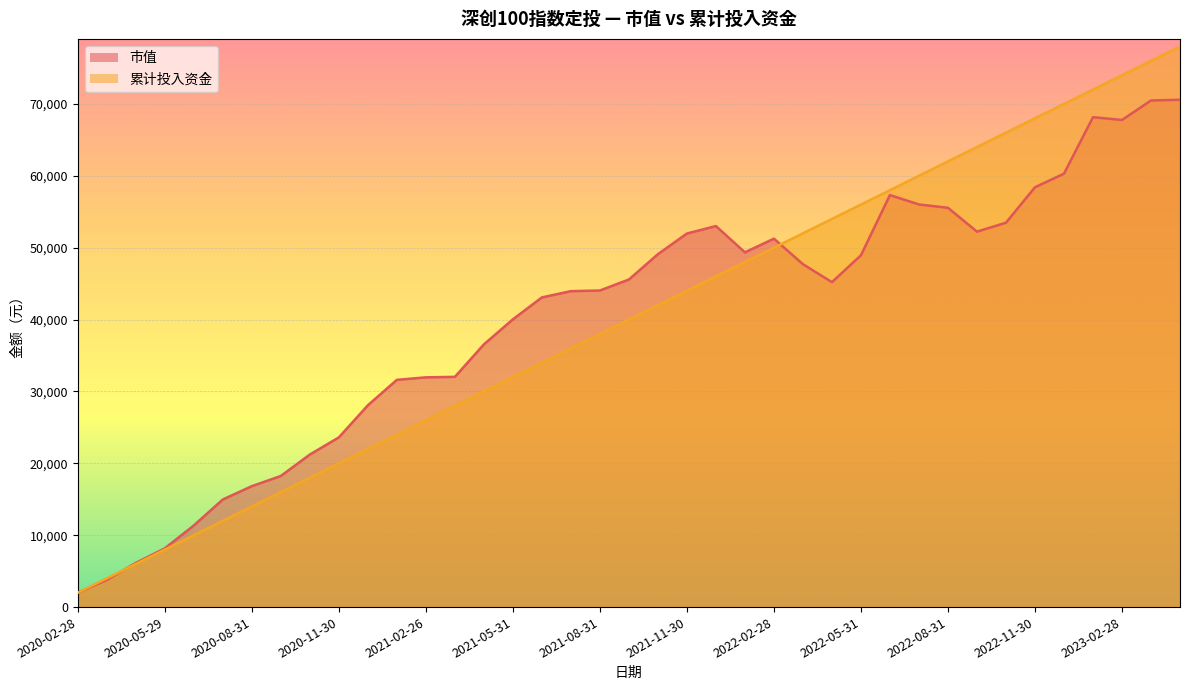

What is the difference between the highest and lowest values at 2021-10-29?

7094.4